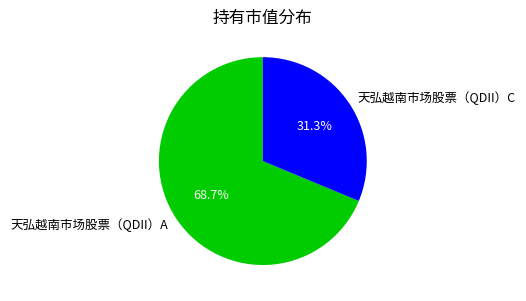

What is the smallest slice in the pie chart?

天弘越南市场股票（QDII）C